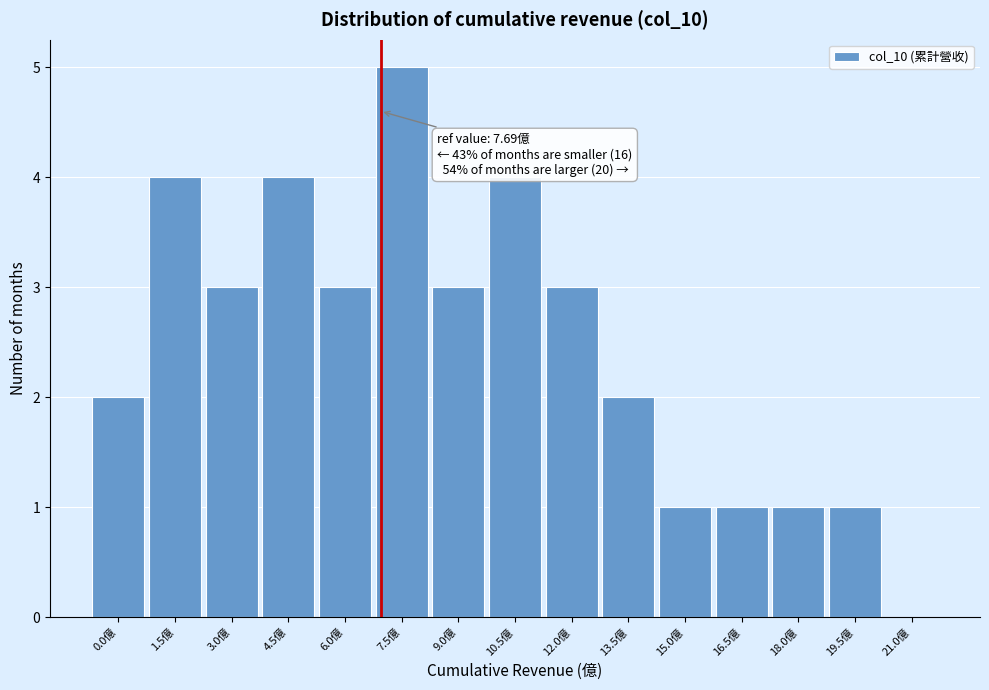

Reading left to right, list all the values displayed in this chart.

0.0億=2	1.5億=4	3.0億=3	4.5億=4	6.0億=3	7.5億=5	9.0億=3	10.5億=4	12.0億=3	13.5億=2	15.0億=1	16.5億=1	18.0億=1	19.5億=1	21.0億=0